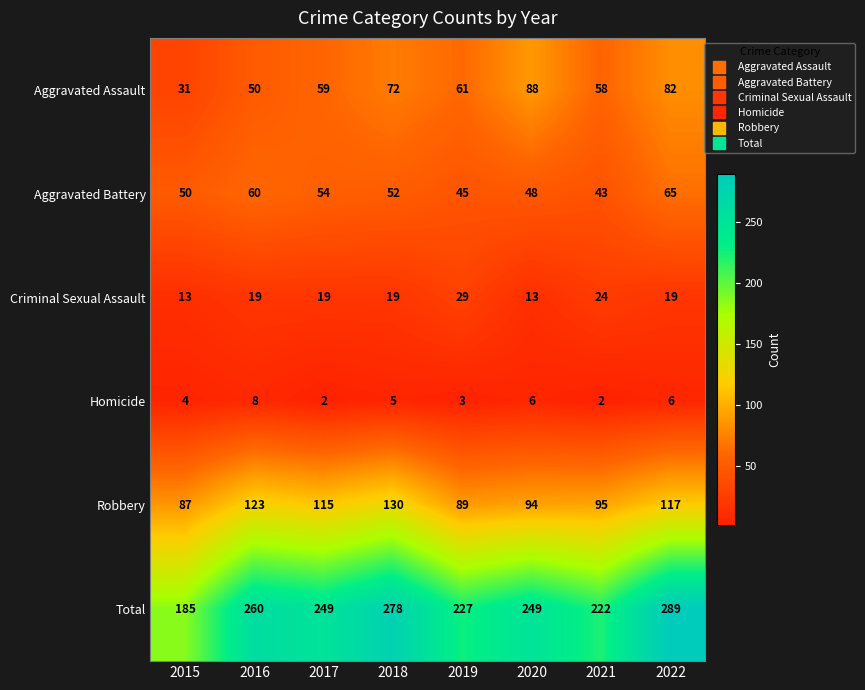

At which category is the sum across all series the highest?

2022